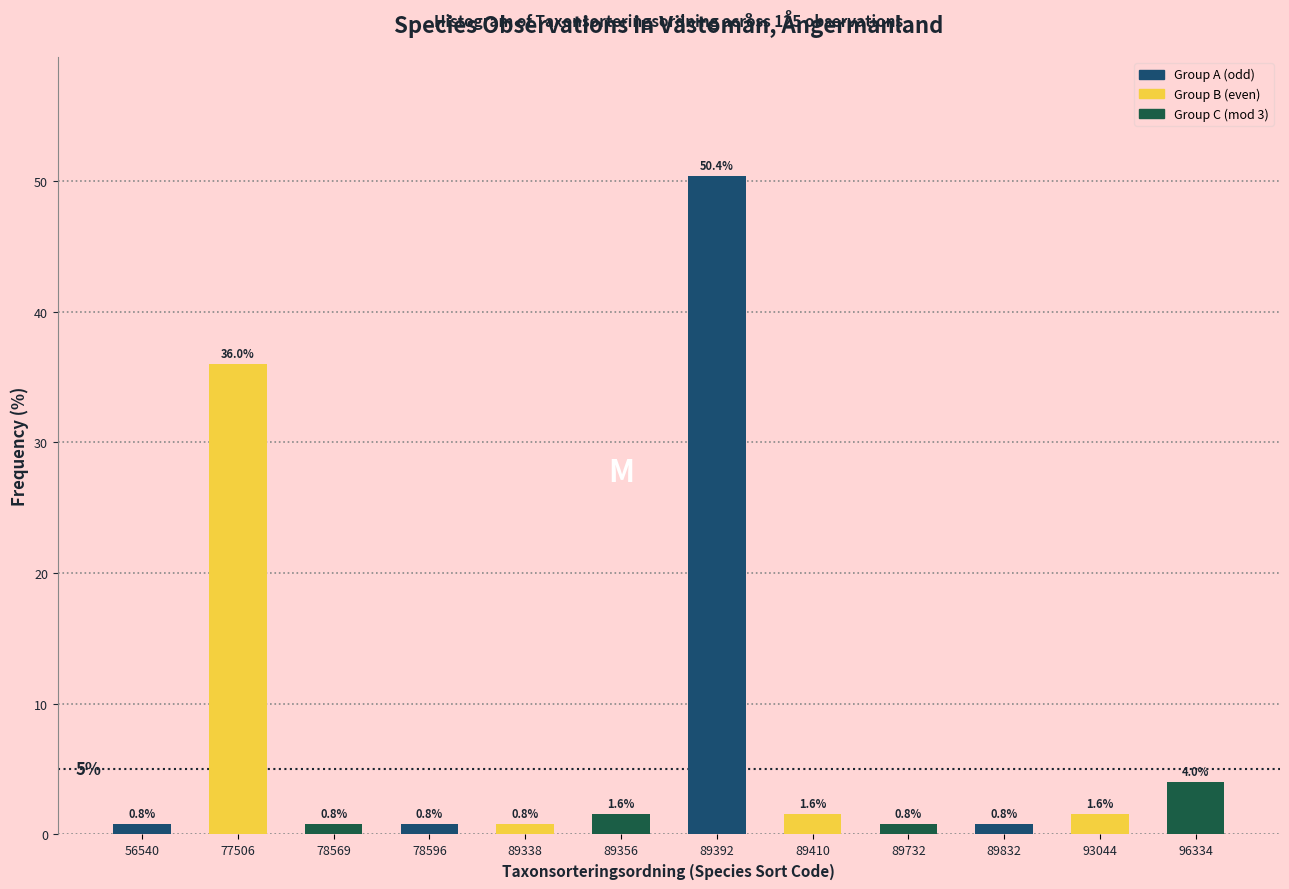

Reading left to right, list all the values displayed in this chart.

0.8	36.0	0.8	0.8	0.8	1.6	50.4	1.6	0.8	0.8	1.6	4.0